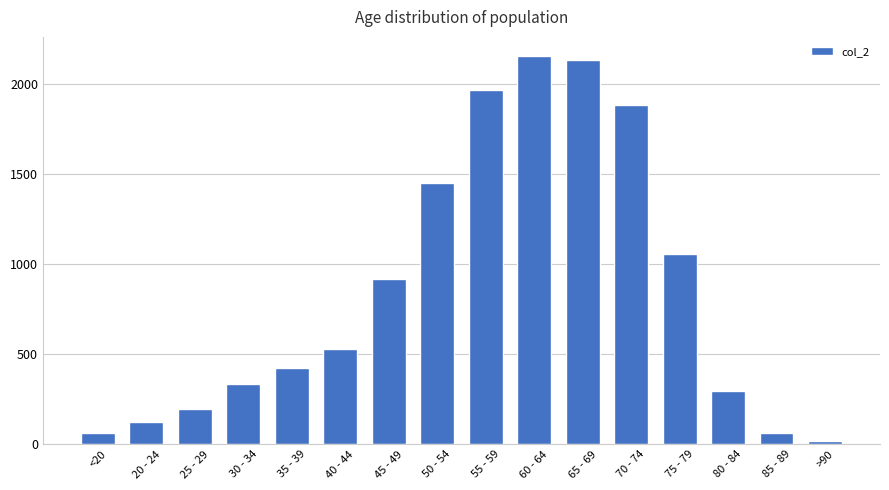

What is the greatest value displayed?

2151